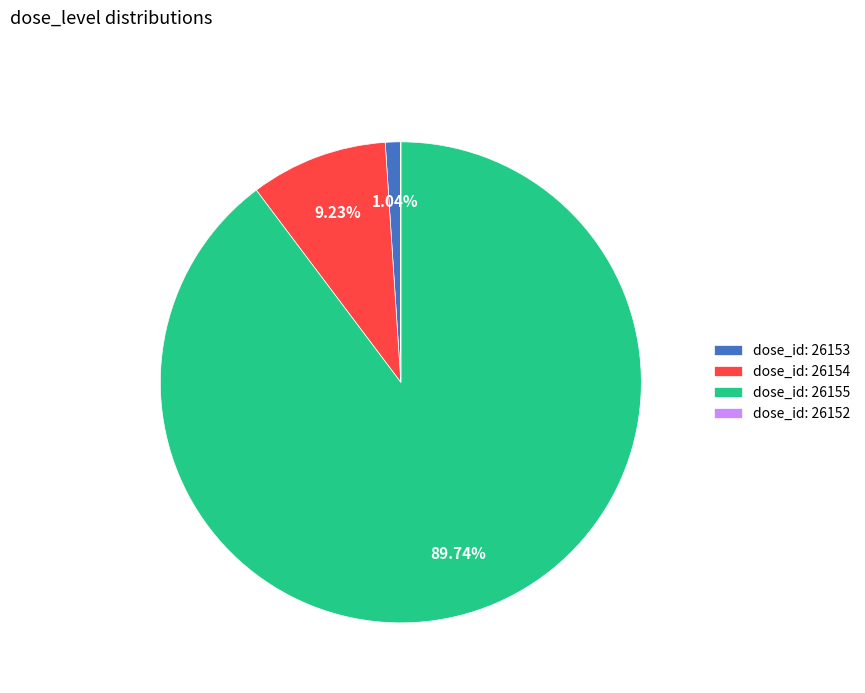

What is the ratio of the value at dose_id: 26154 to the value at dose_id: 26153?

8.9